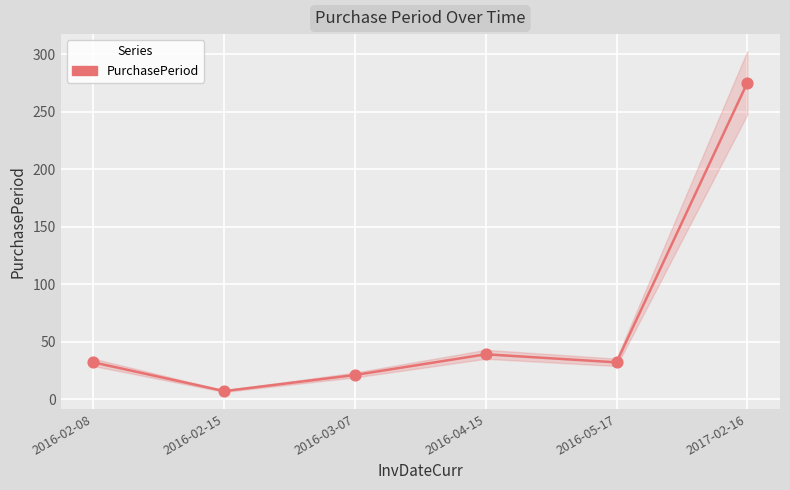

What is the change in value from 2016-02-15 to 2016-04-15?

+32